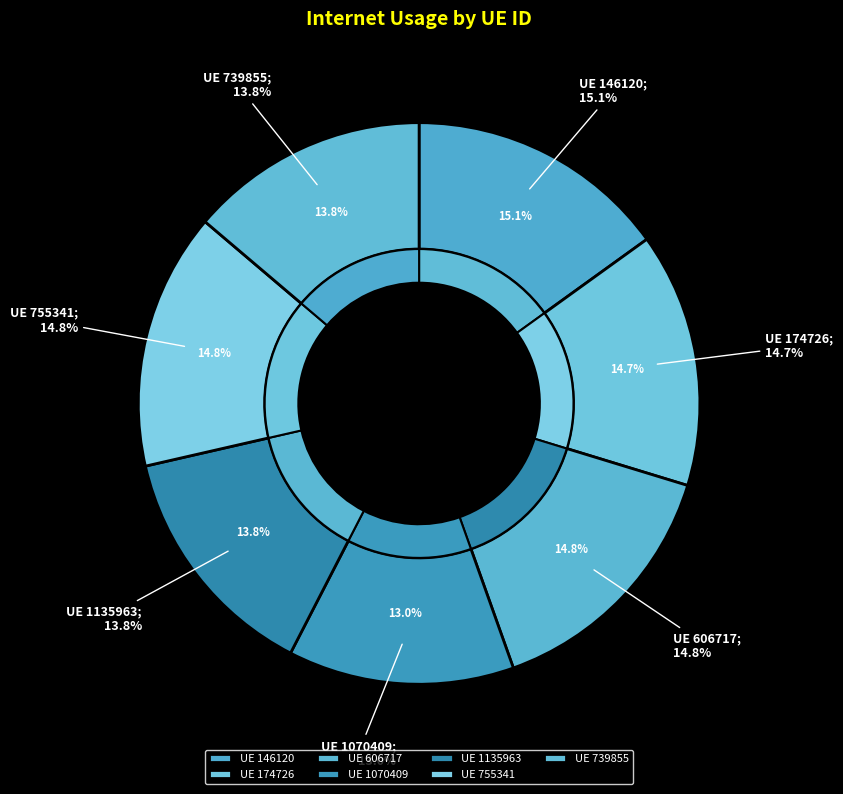

What is the ratio of the value at 606717 to the value at 146120?

1.0